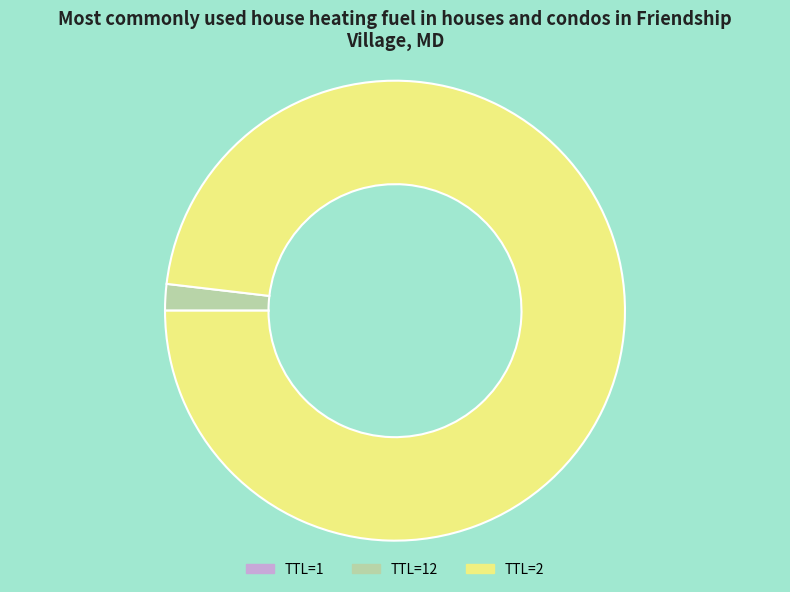

Which slice is the largest?

TTL=2